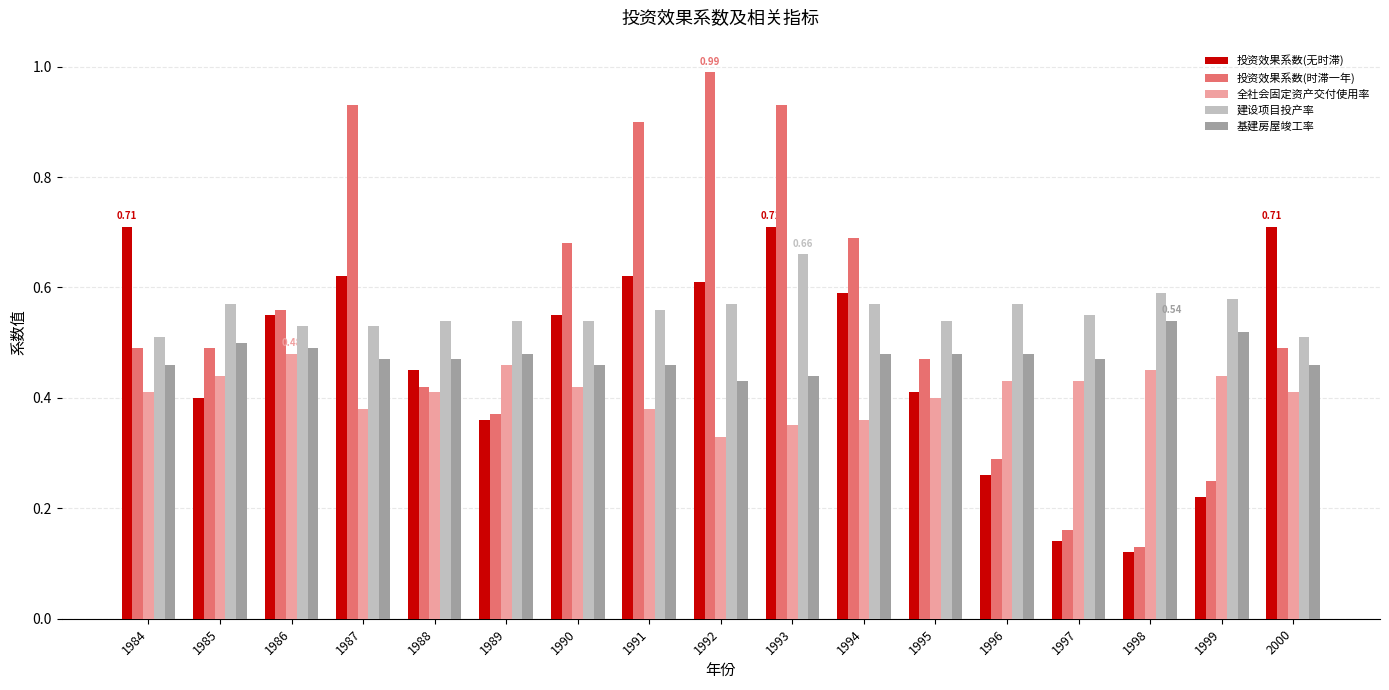

Which category has the lowest value across all series?

1998